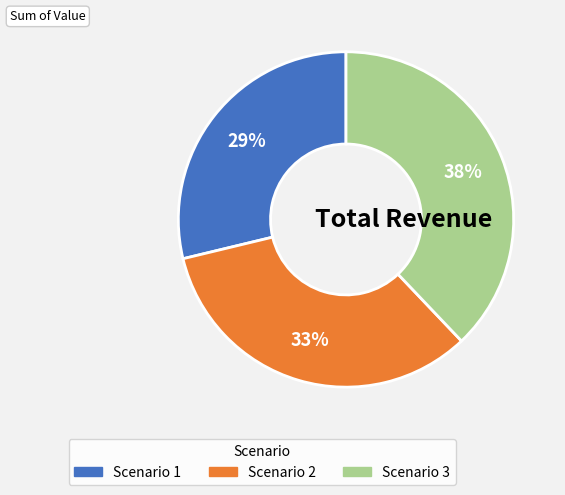

Combined, do Scenario 3 and Scenario 2 account for over 50%?

Yes